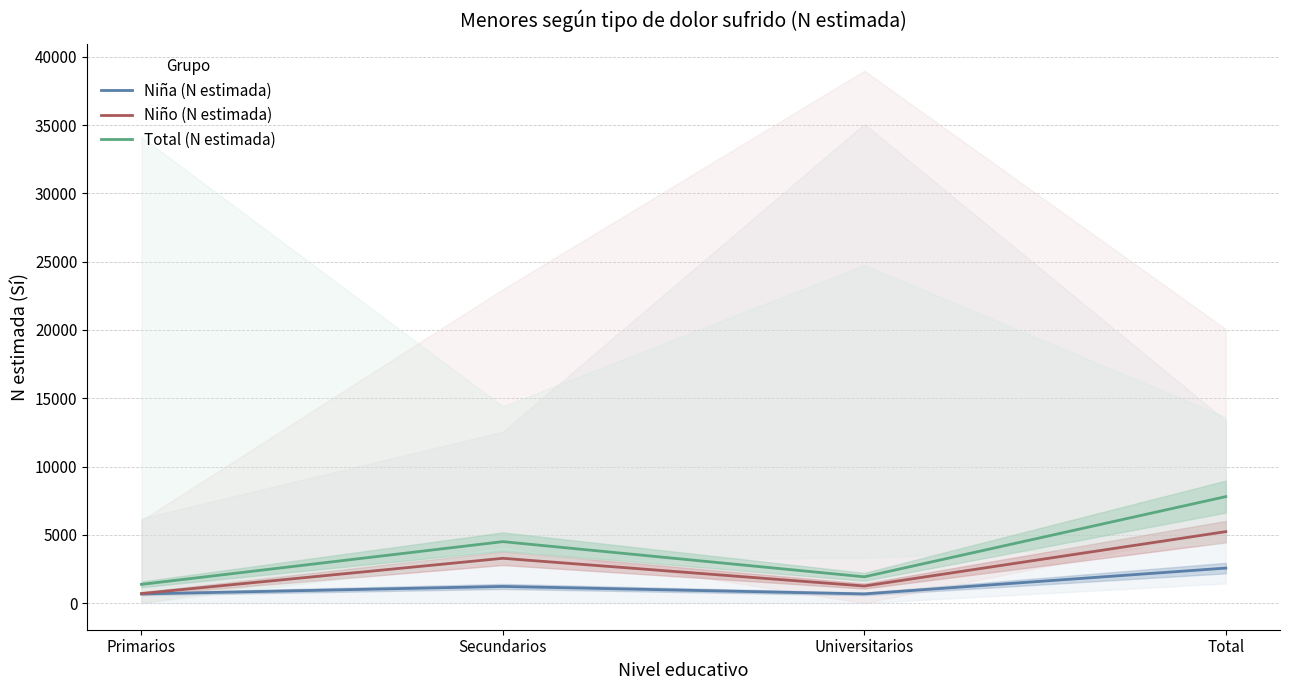

At how many categories does at least one series exceed 4074?

2